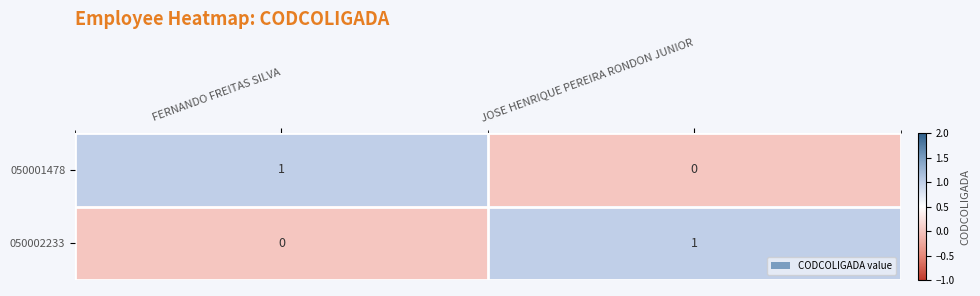

How many series are shown in this chart?

2